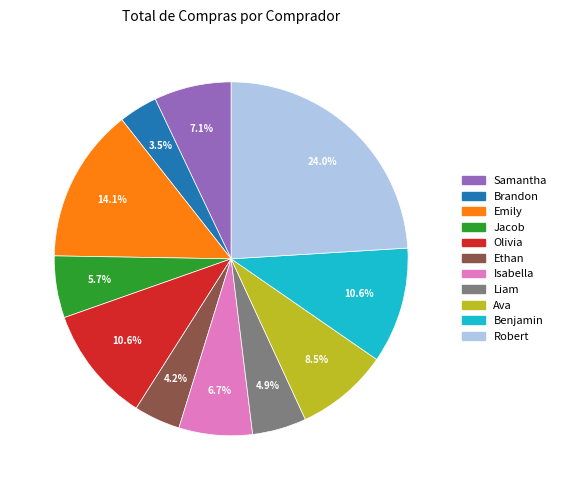

What is the total percentage of Ethan and Samantha?

11.3%